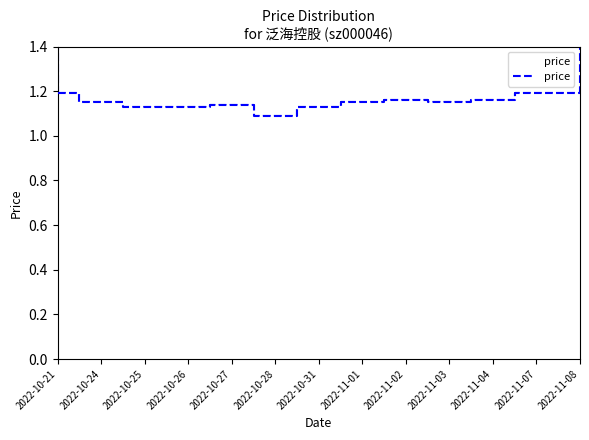

What is the average value?

1.2